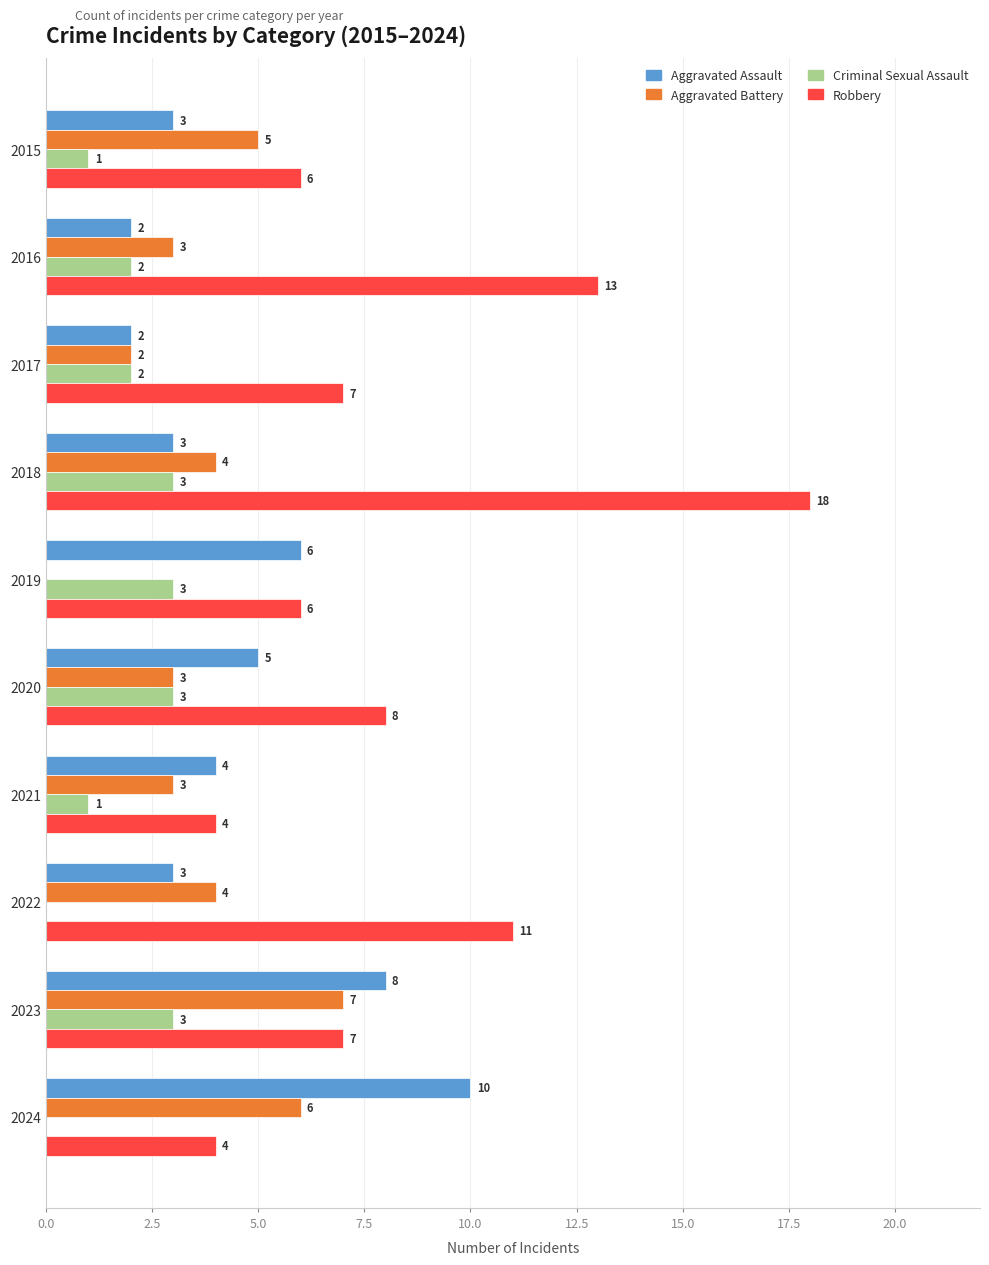

Which series has the largest total across all categories?

Robbery